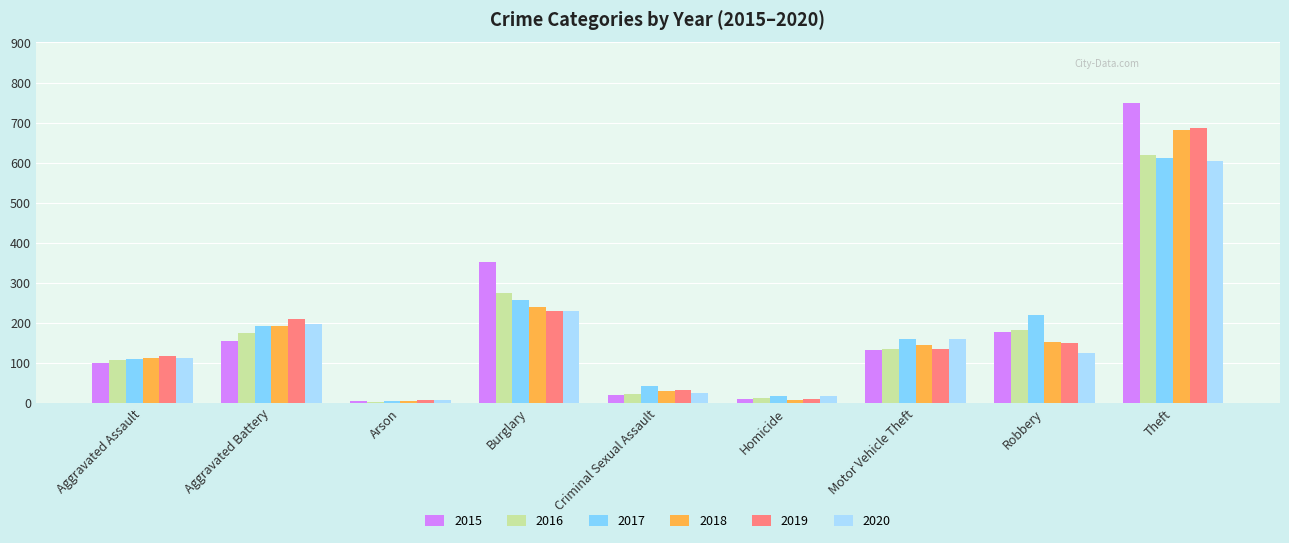

What is the sum of the 2018 values at Robbery and Aggravated Assault?

263